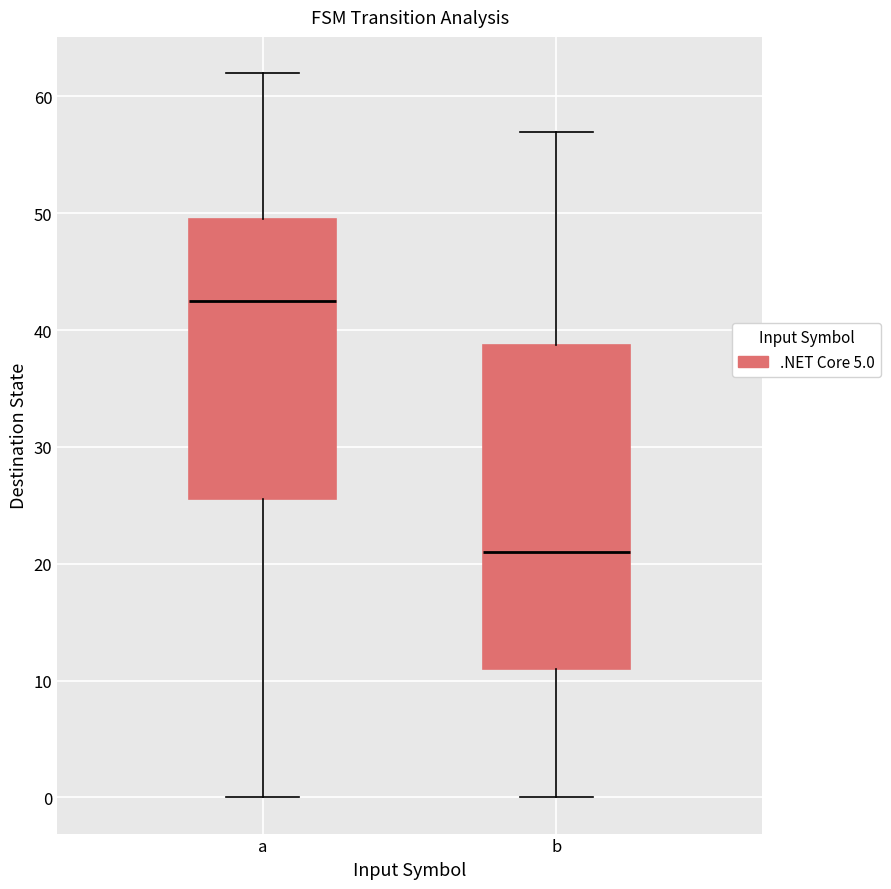

Which box has the highest median line?

a